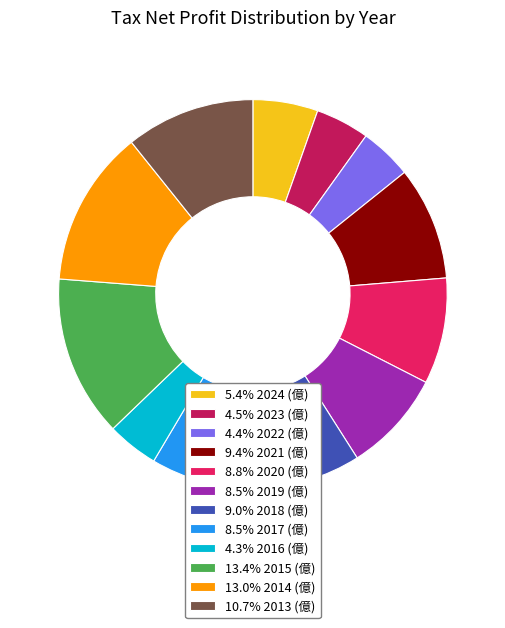

What is the ratio of the value at 13.0% 2014 (億) to the value at 5.4% 2024 (億)?

2.4